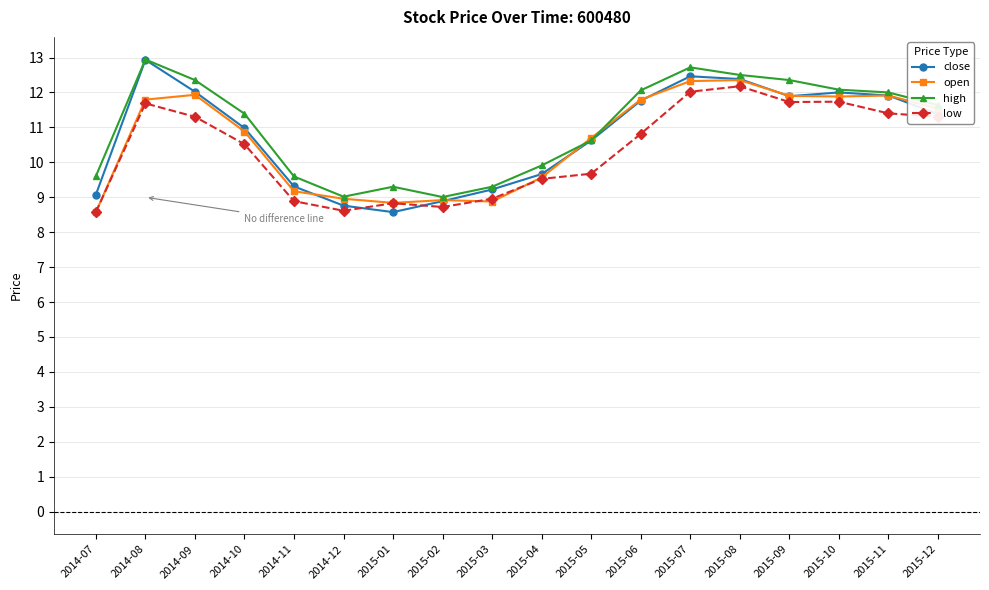

What is the sum of all close values?

193.9